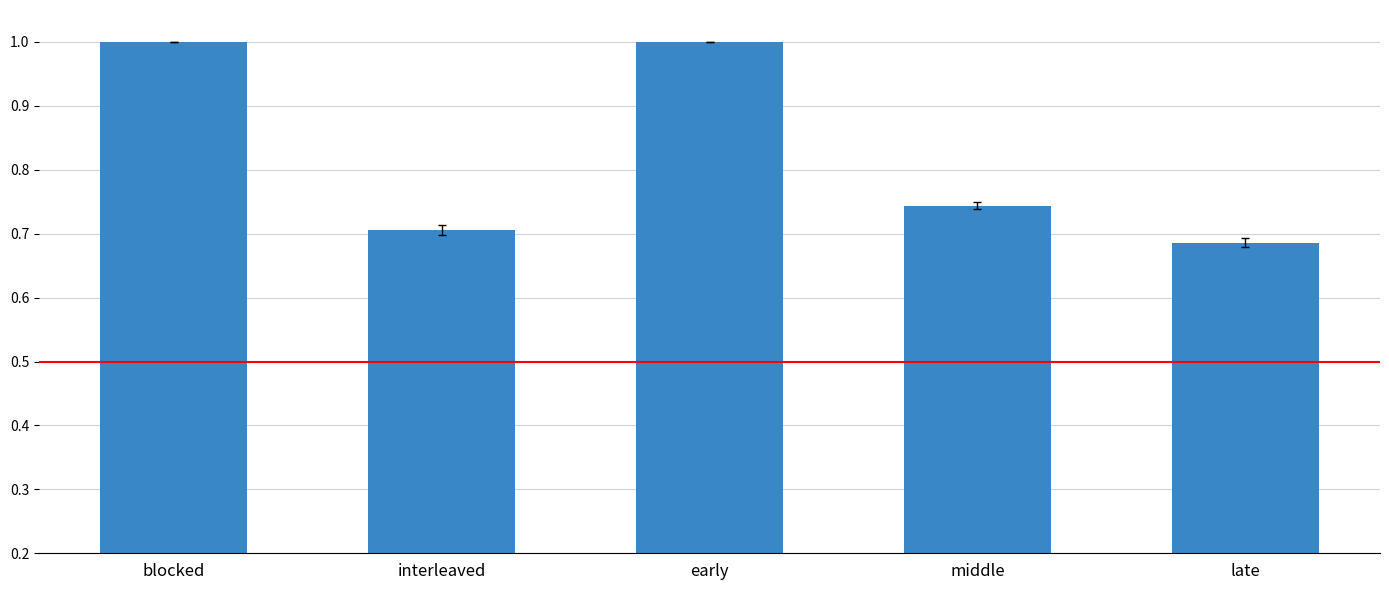

What is the value of the 3rd bar from the left?

1.0